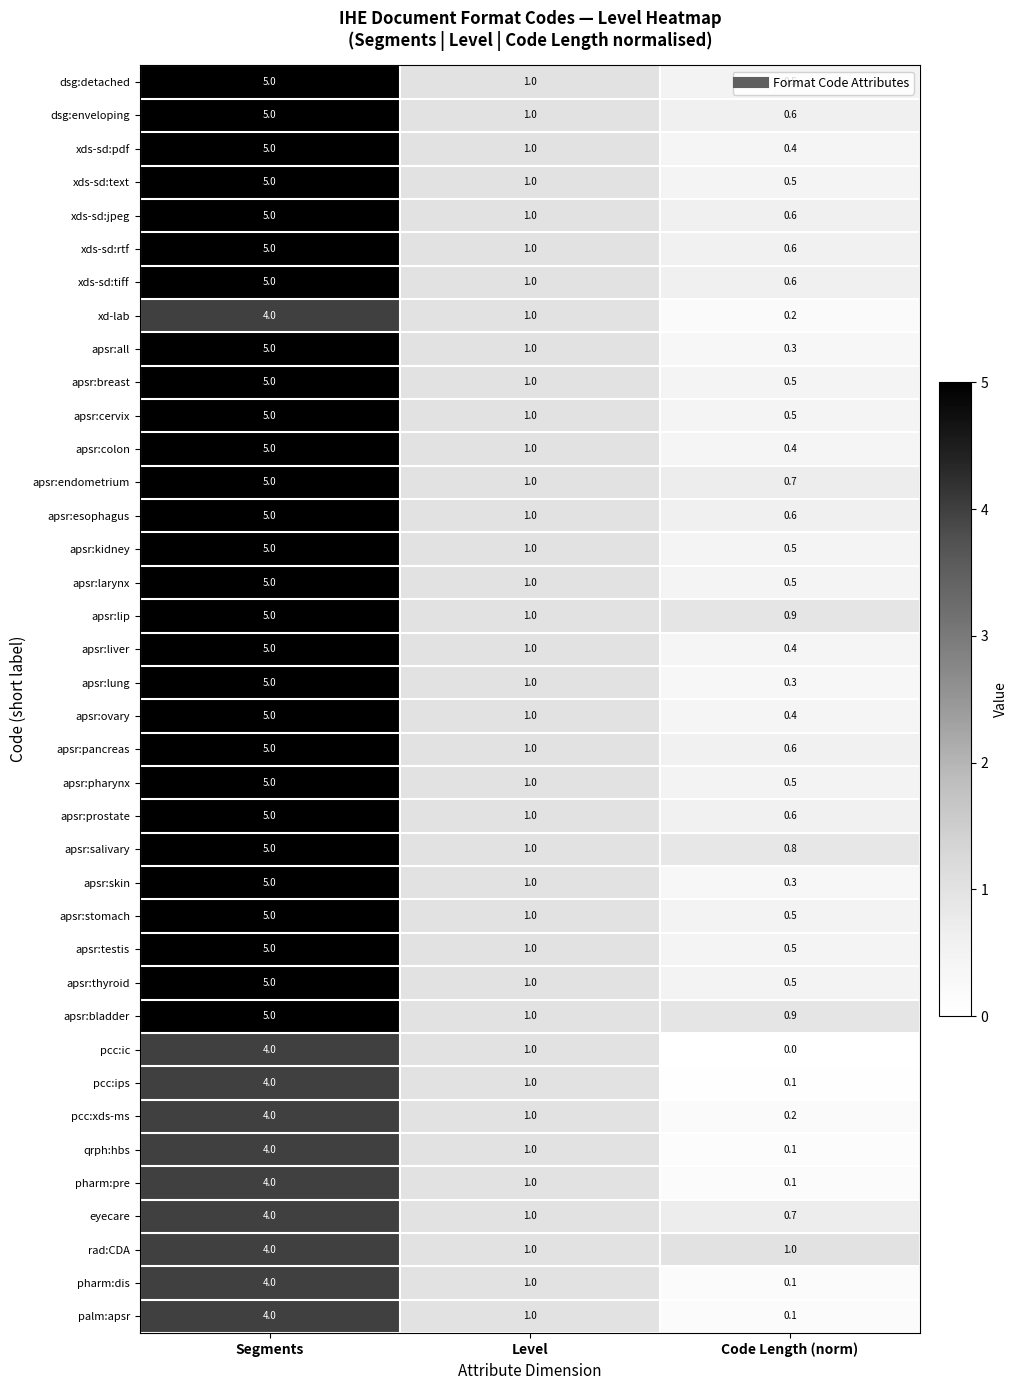

Between Level and Code Length (norm), which series saw the biggest shift?

pcc:ic